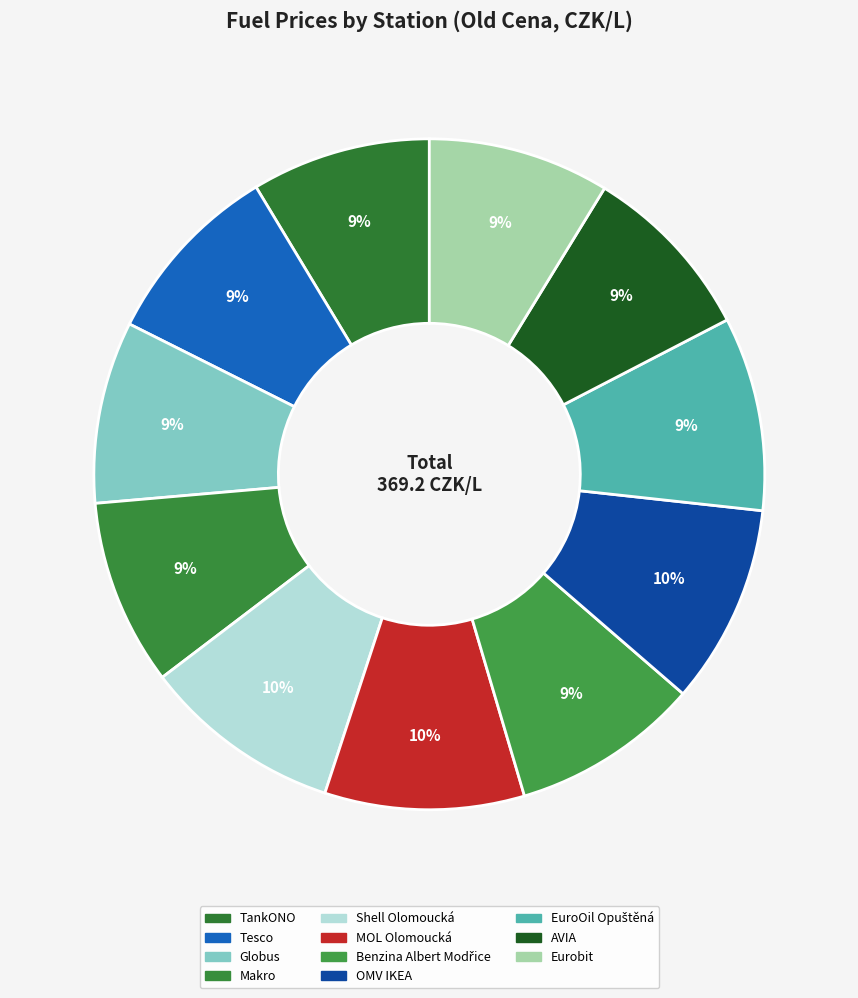

To the nearest percent, what is the combined percentage of OMV IKEA and MOL Olomoucká?

19%